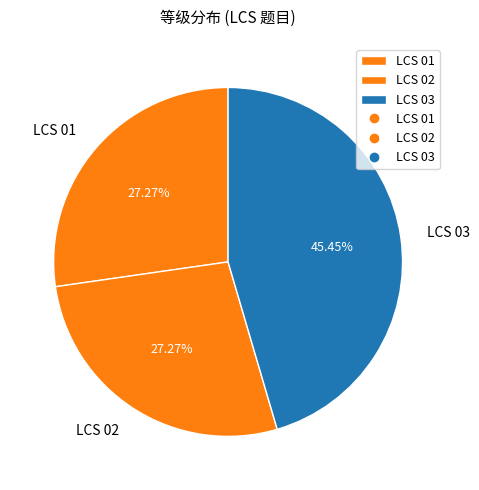

Does any single category account for the majority?

No